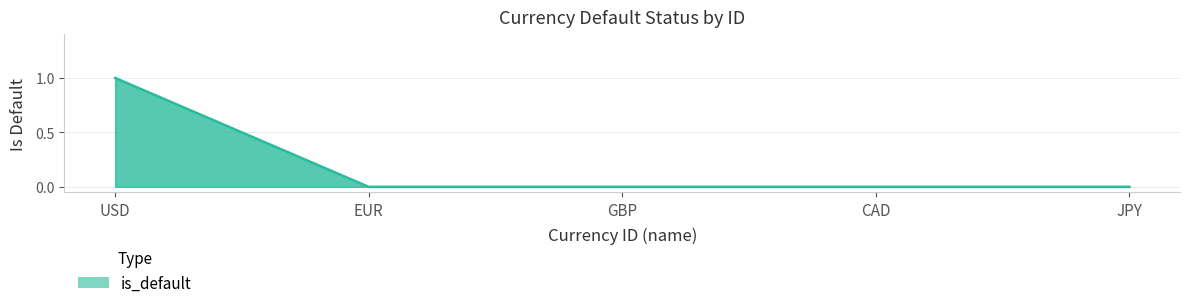

What is the difference between the maximum and second lowest values?

1